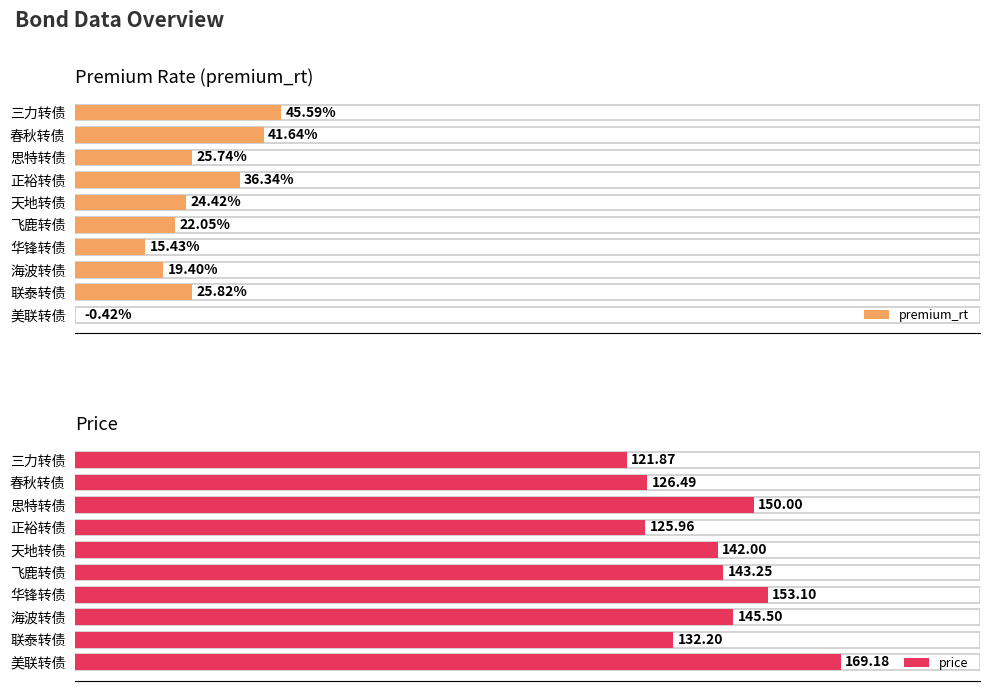

Is the value of premium_rt at 思特转债 greater than the value of price at 正裕转债?

No